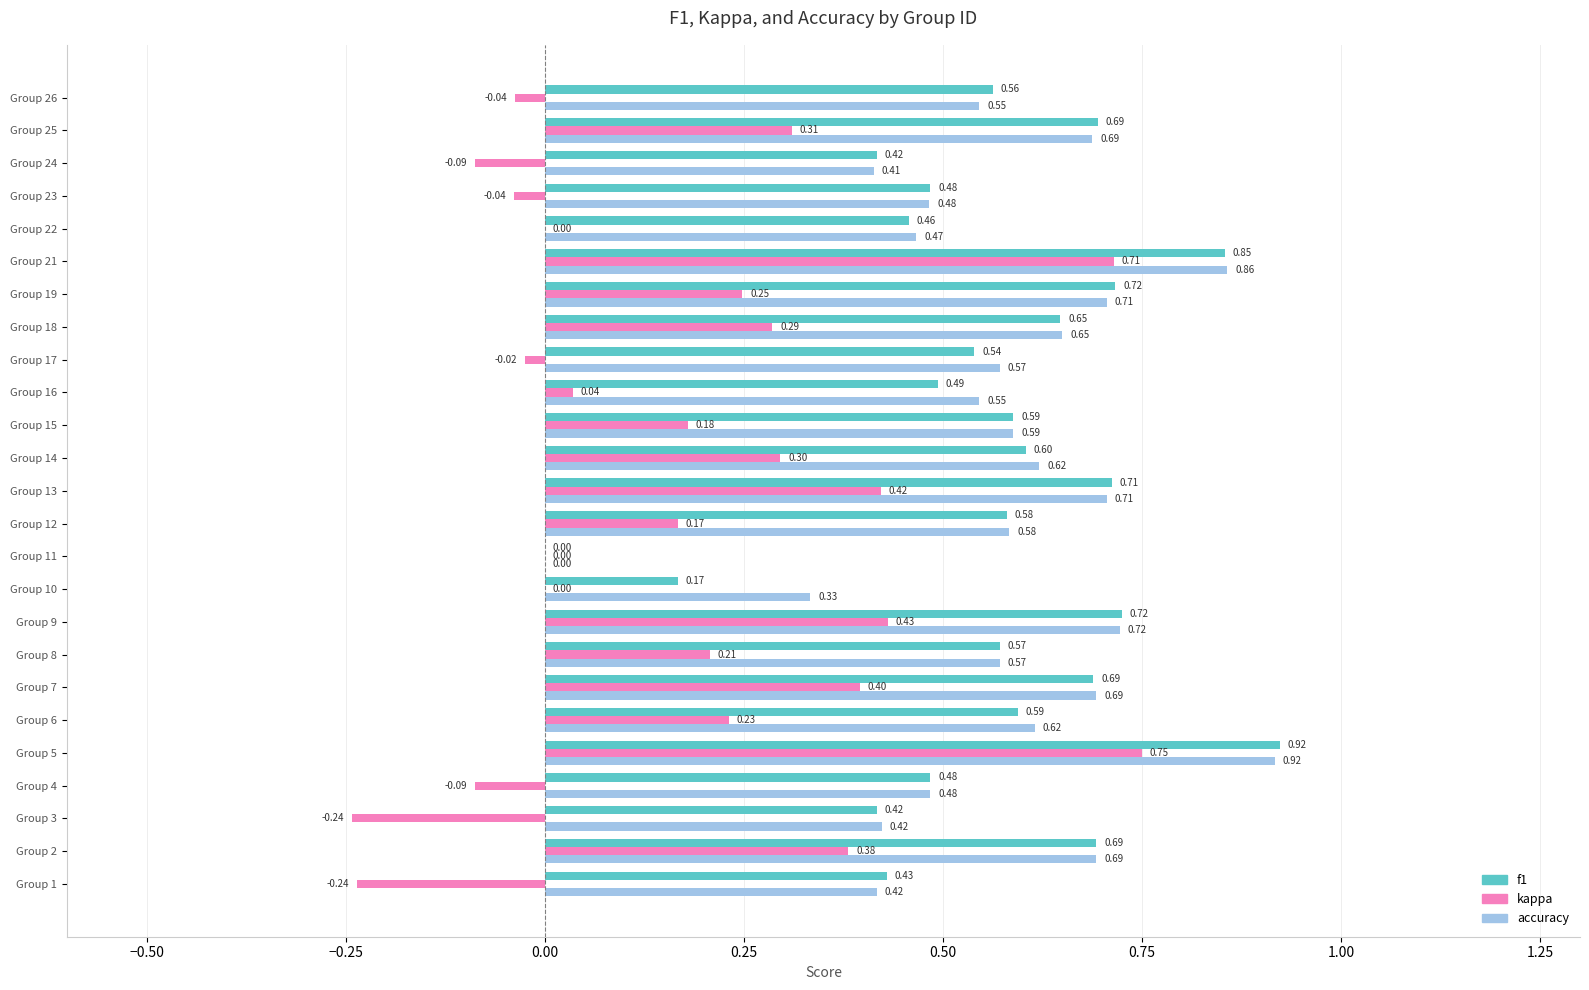

What is the total value across all series at Group 13?

1.8